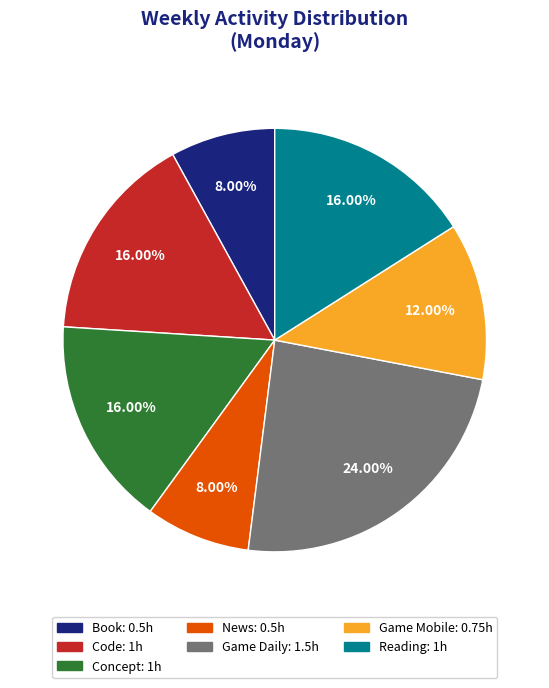

Is there any slice that represents more than half of the pie?

No